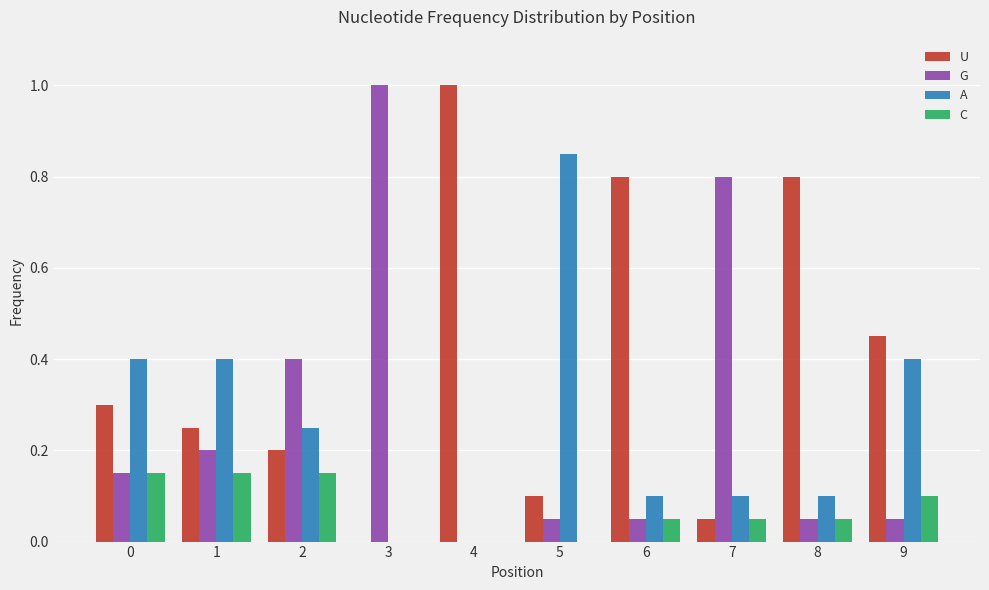

What is the sum of all C values?

0.7